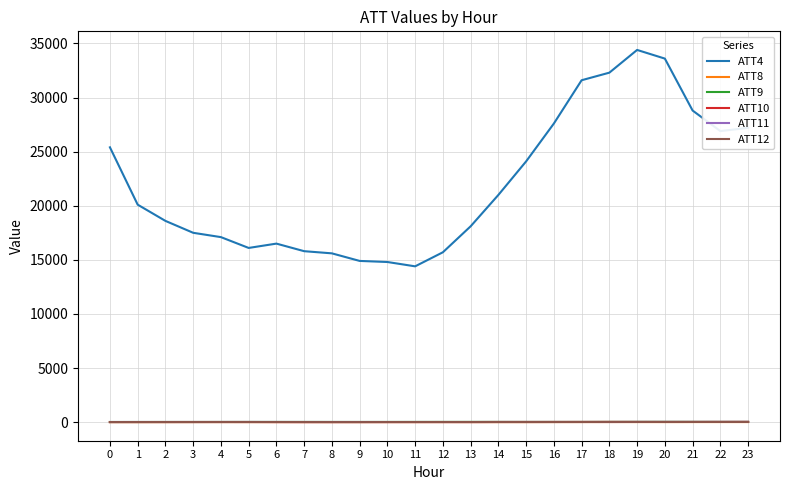

What is the sum of all ATT12 values?

272.3